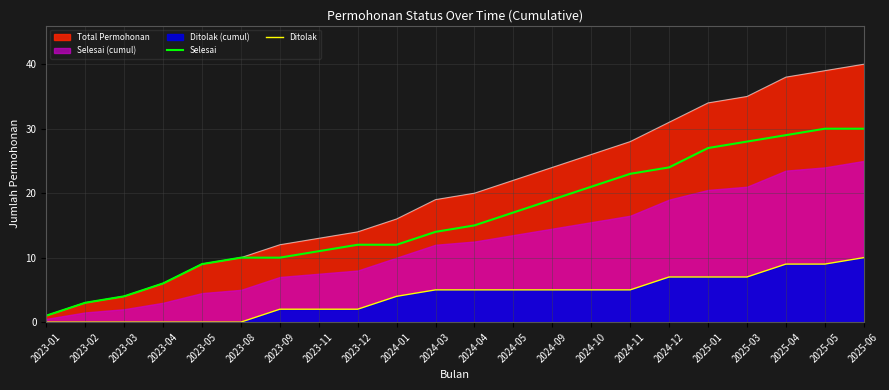

What position from the right is 2025-03?

4